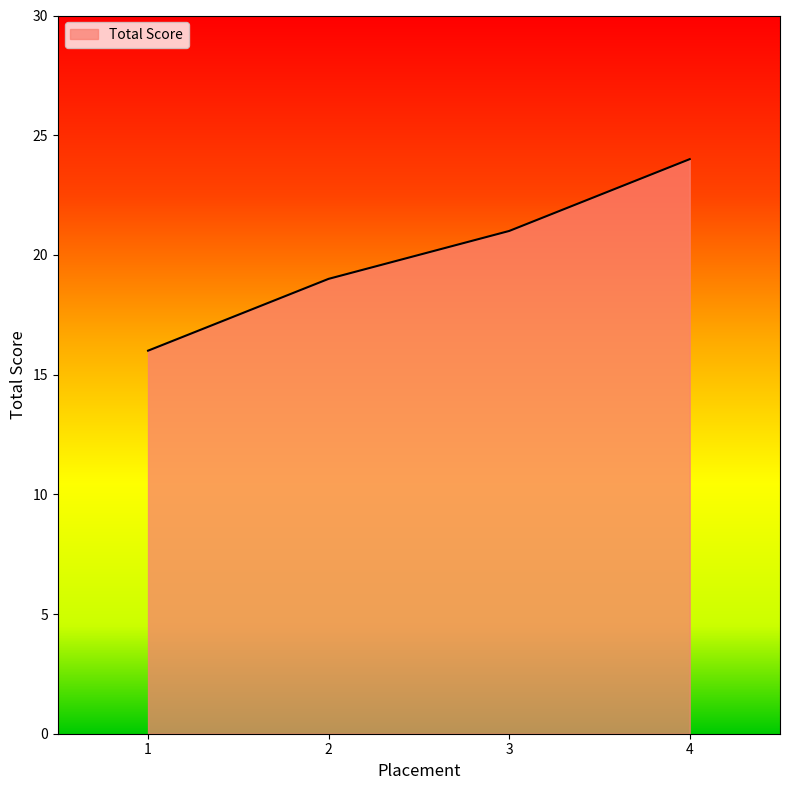

The value at 2 is 19. True or false?

True